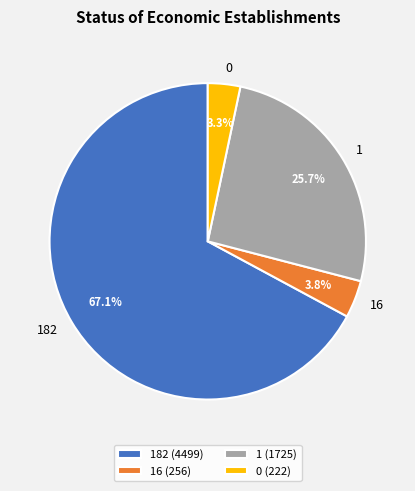

Is 0 the majority of the pie?

No